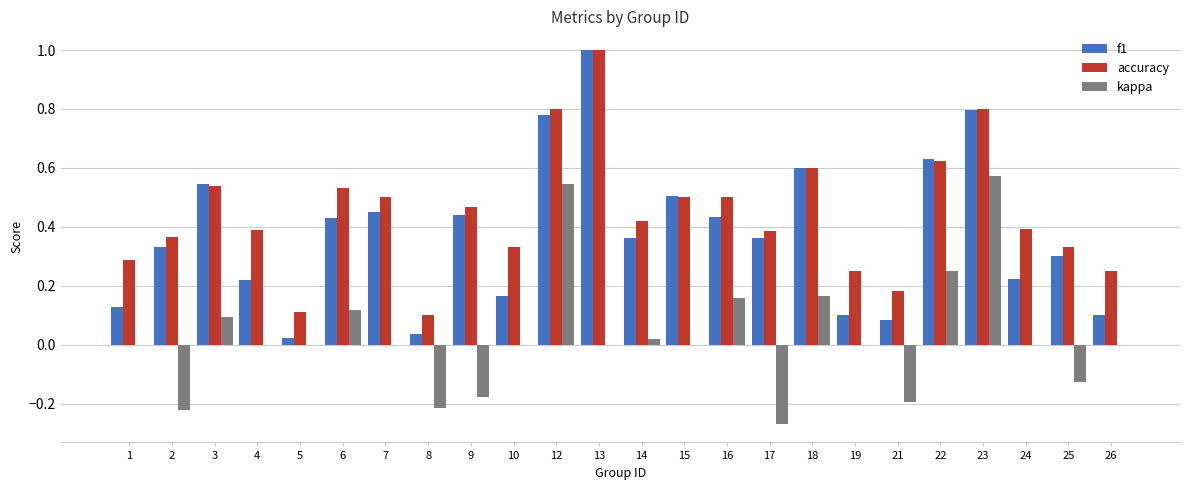

Is the value of f1 at 10 greater than the value of kappa at 26?

Yes